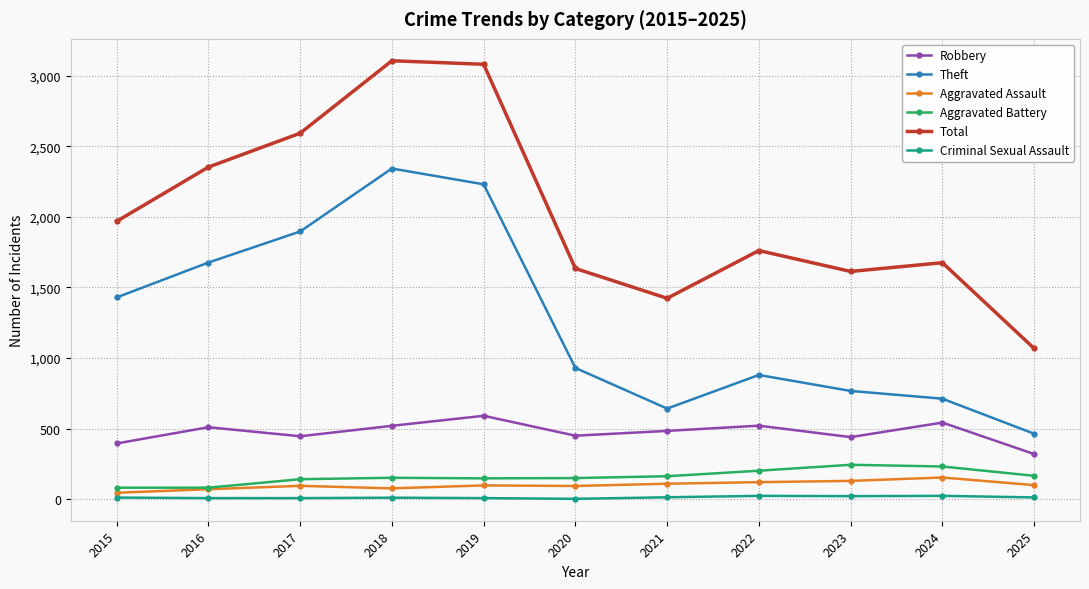

Is the value of Aggravated Assault at 2017 greater than the value of Robbery at 2015?

No